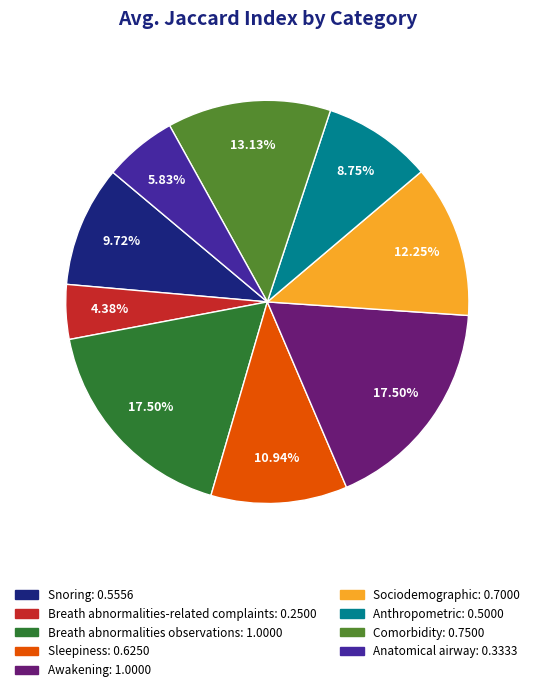

Do Anthropometric: 0.5000 and Sociodemographic: 0.7000 together represent more than half of the pie?

No